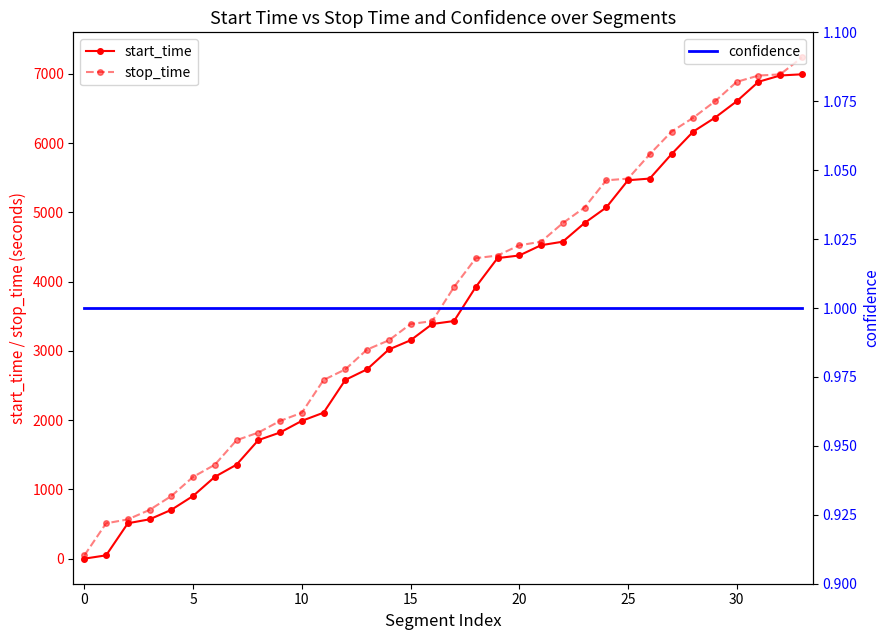

At how many categories does at least one series exceed 4500?

14